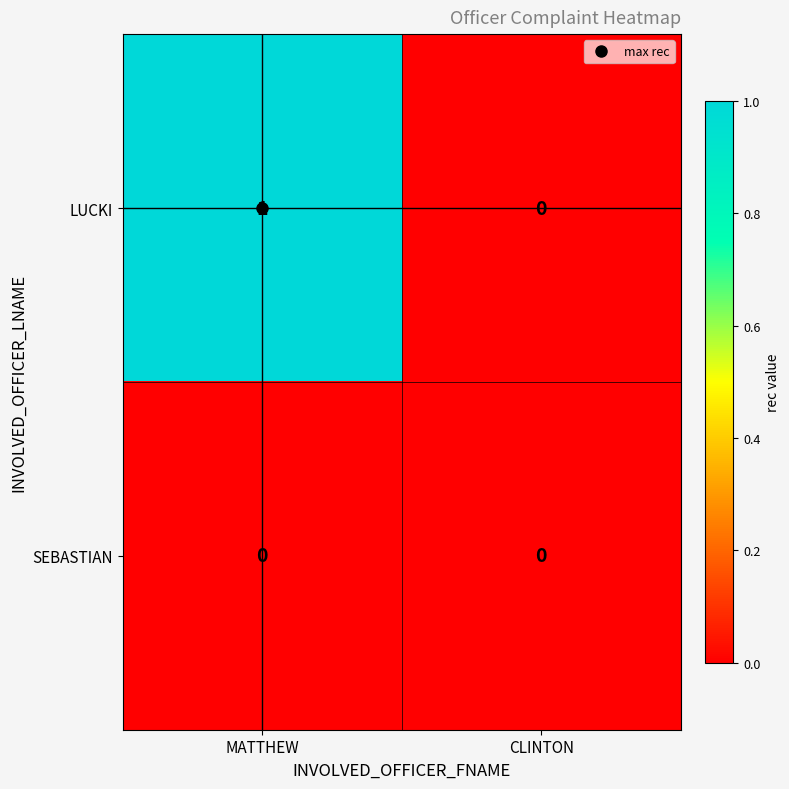

The LUCKI series shows 2 at MATTHEW. True or false?

False